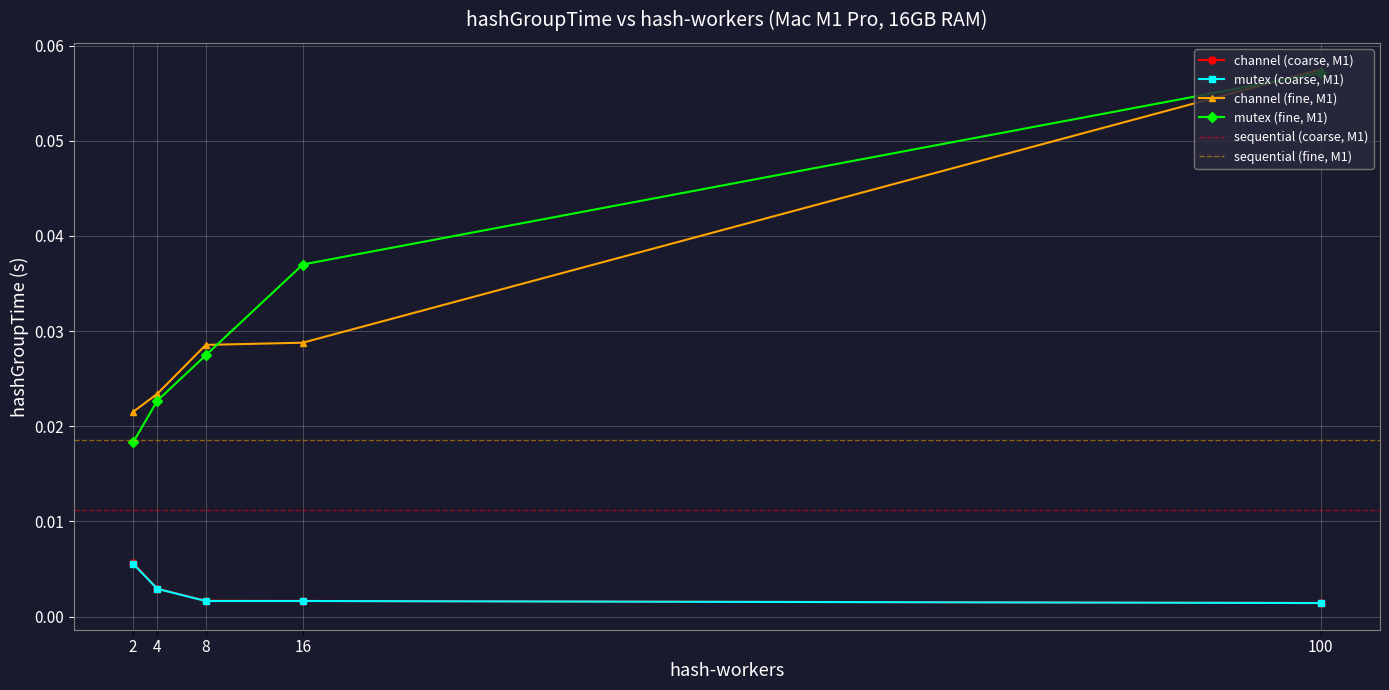

Reading right to left, what are all the values shown in this chart?

channel (coarse, M1): 100=0.0	16=0.0	8=0.0	4=0.0	2=0.0
mutex (coarse, M1): 100=0.0	16=0.0	8=0.0	4=0.0	2=0.0
channel (fine, M1): 100=0.1	16=0.0	8=0.0	4=0.0	2=0.0
mutex (fine, M1): 100=0.1	16=0.0	8=0.0	4=0.0	2=0.0